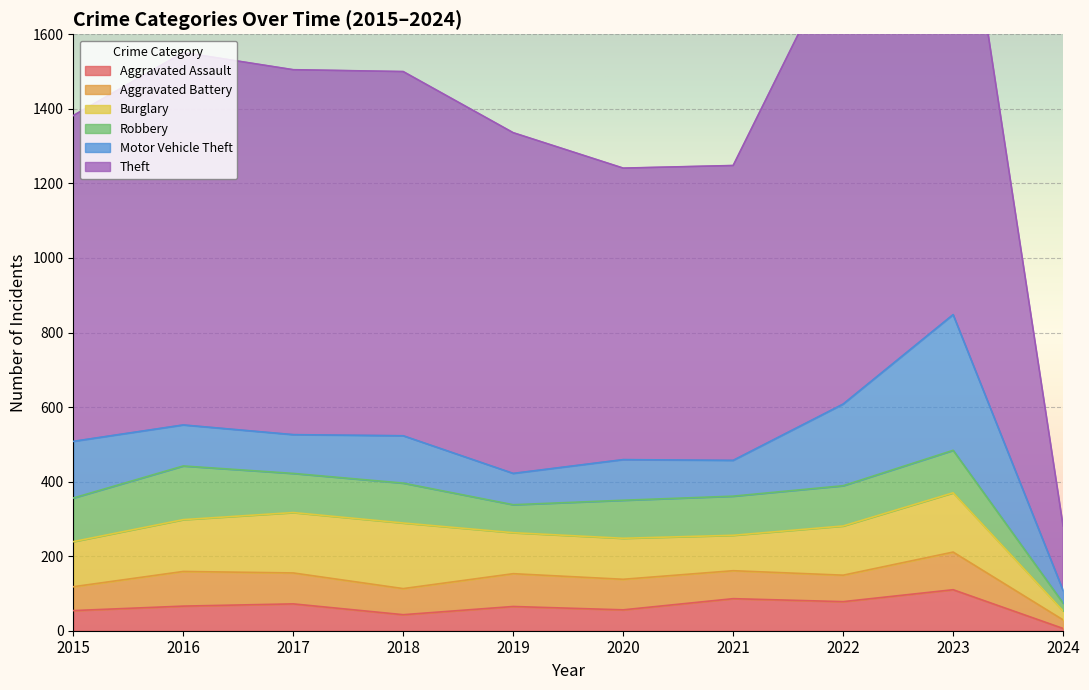

Between 2016 and 2017, which series saw the biggest shift?

Robbery